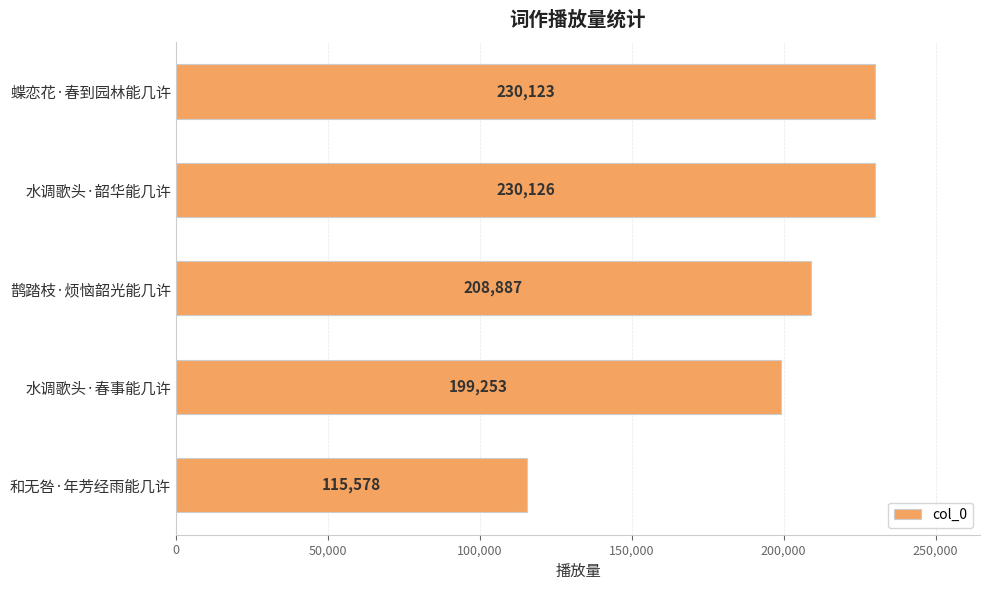

Is it true that the value at 蝶恋花·春到园林能几许 is 89866?

False